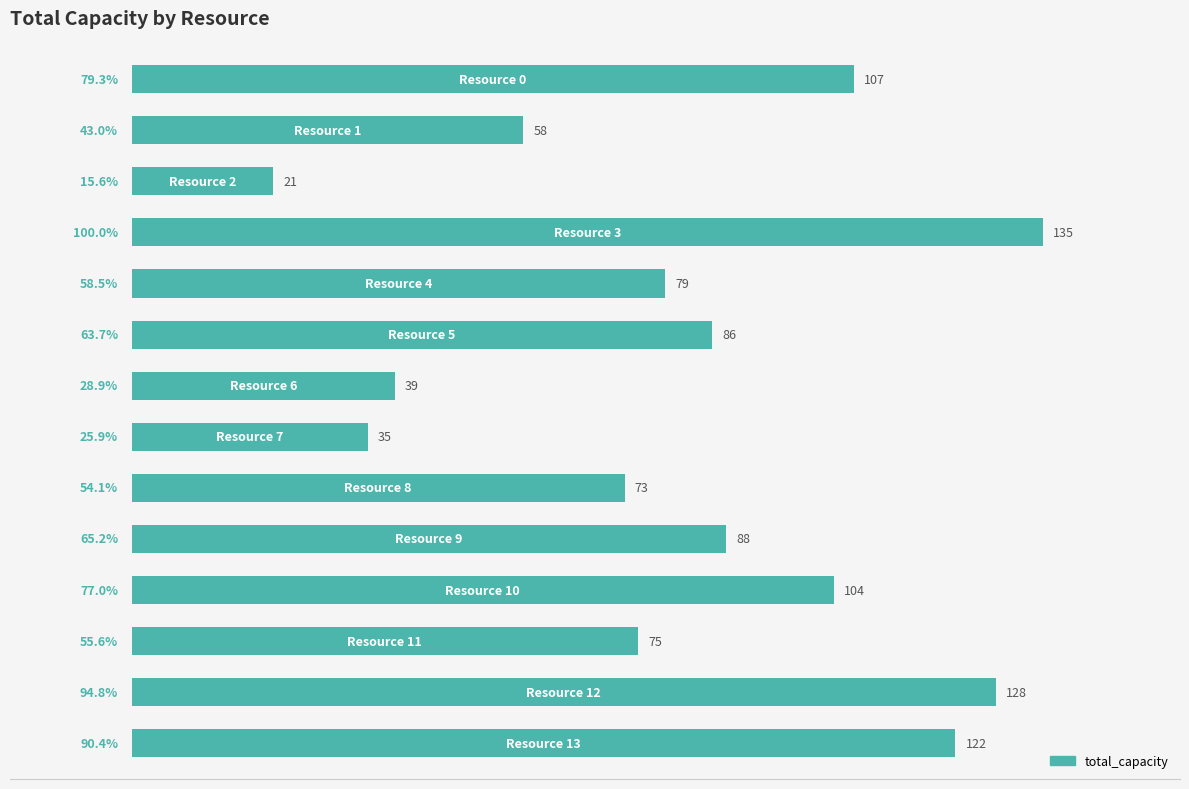

What is the average value?

82